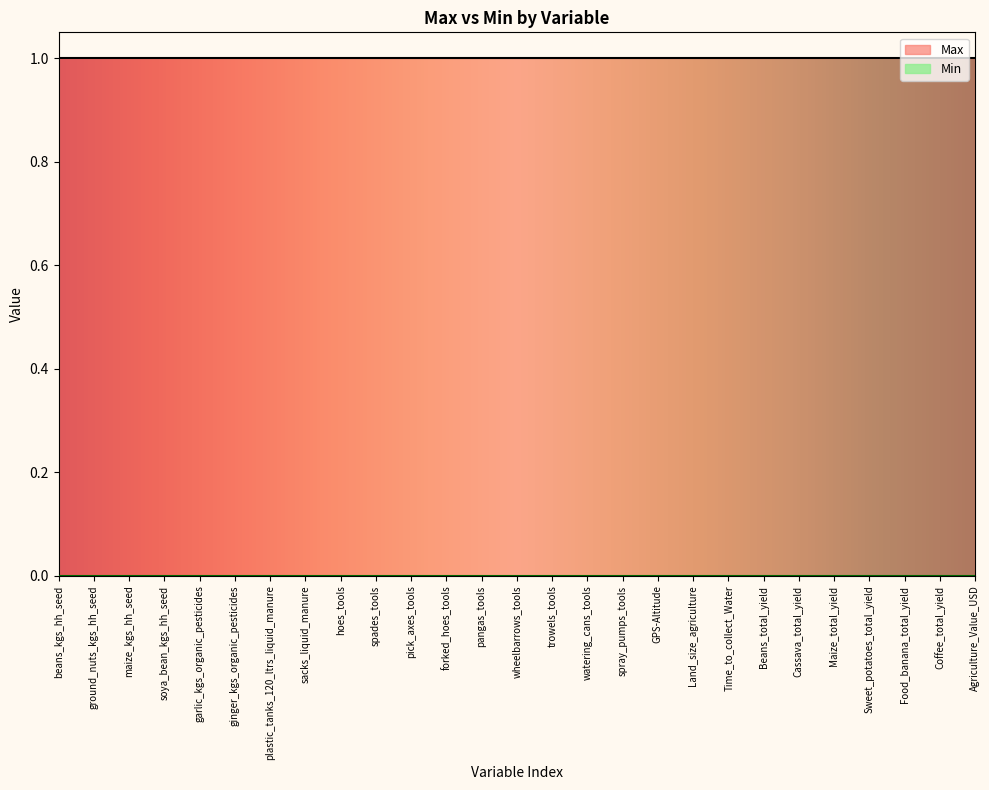

Which series has the largest range (max minus min)?

Max